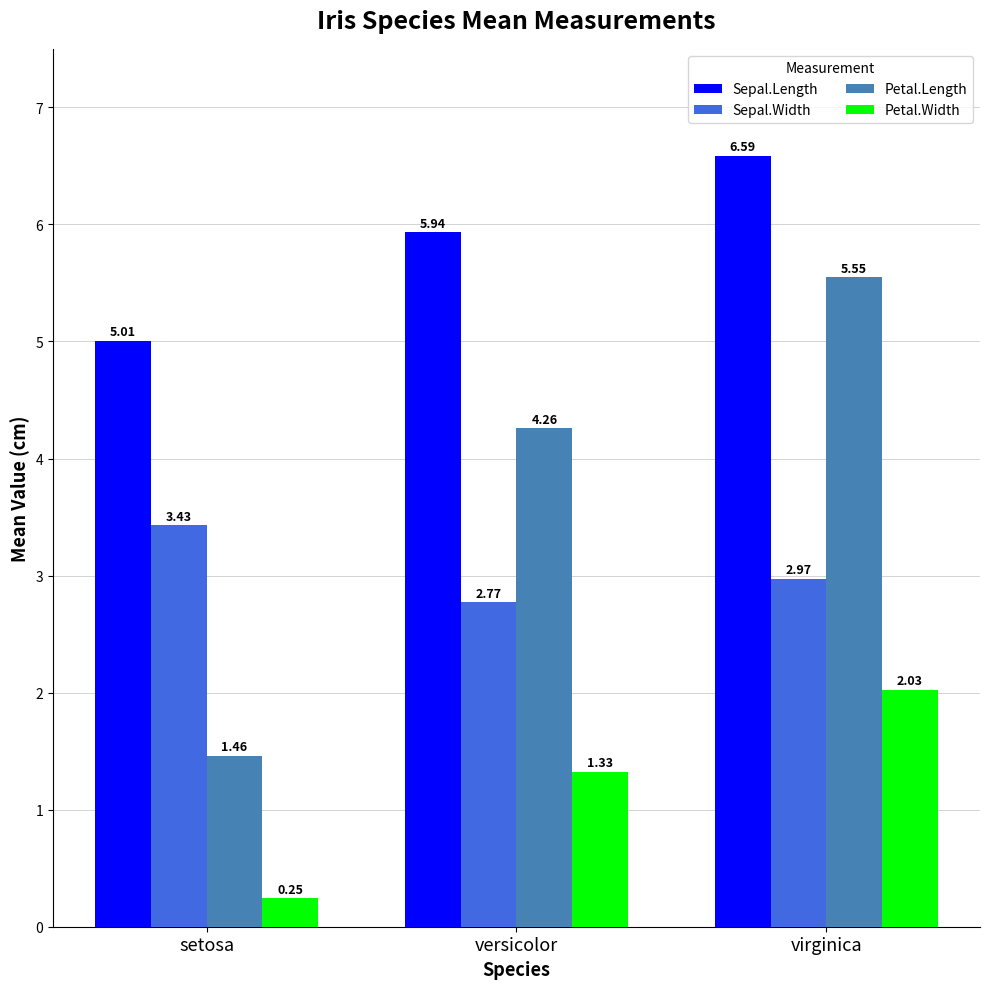

How many bars are there in each group?

4